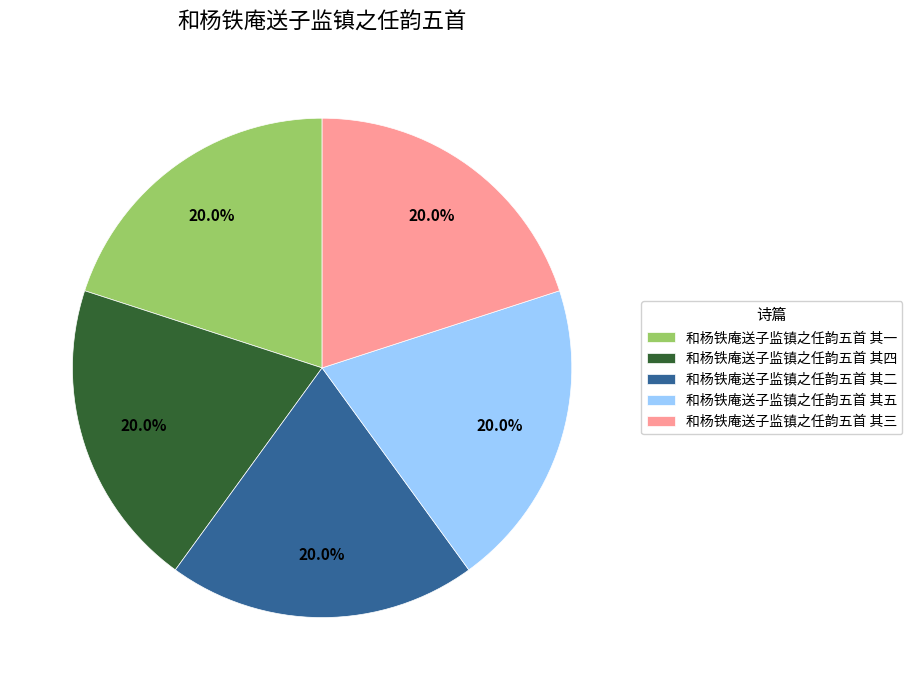

Is there any slice that represents more than half of the pie?

No